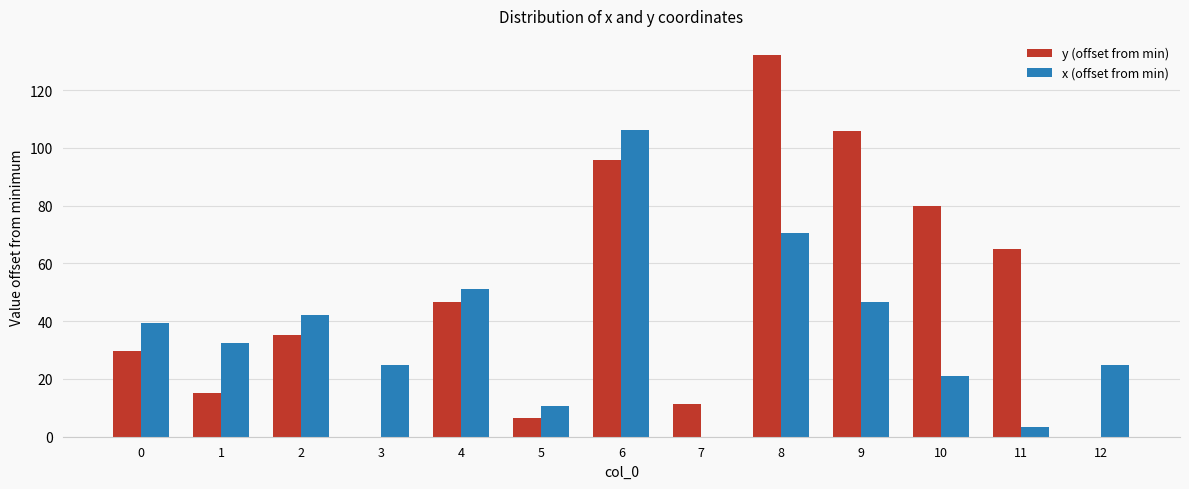

What is the sum of the x (offset from min) values at 3 and 2?

67.1